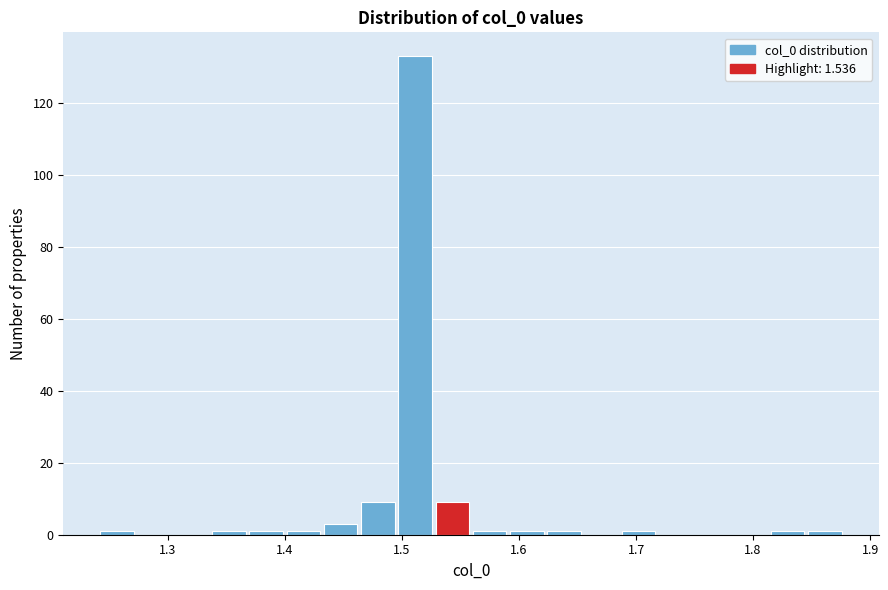

Around what value on the x-axis is the tallest bar? Give the approximate position of its centre, as read against the axis.

1.51